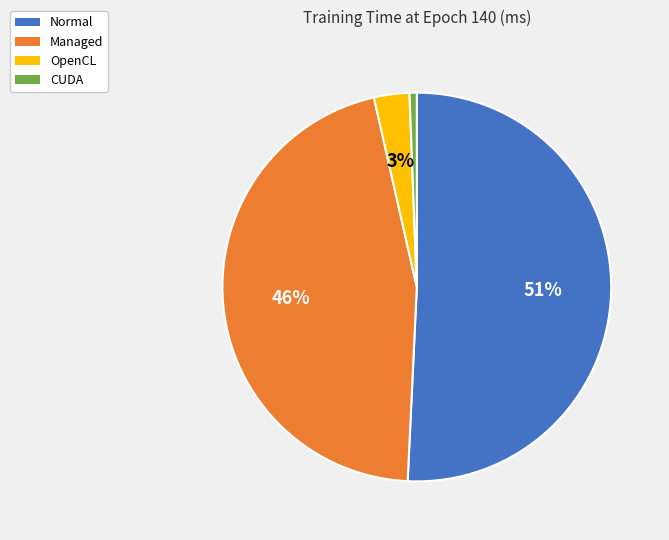

To the nearest percent, what portion does OpenCL represent?

3%